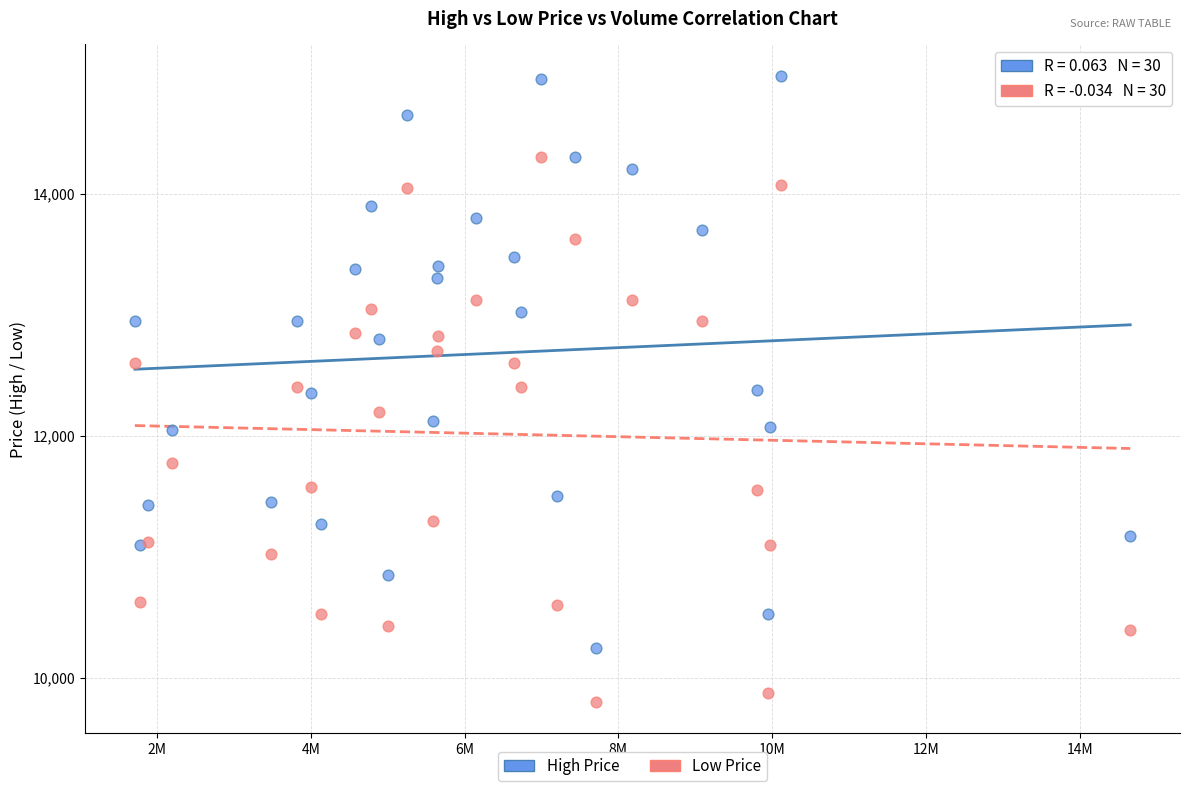

Which series has the widest spread of Y values?

High Price